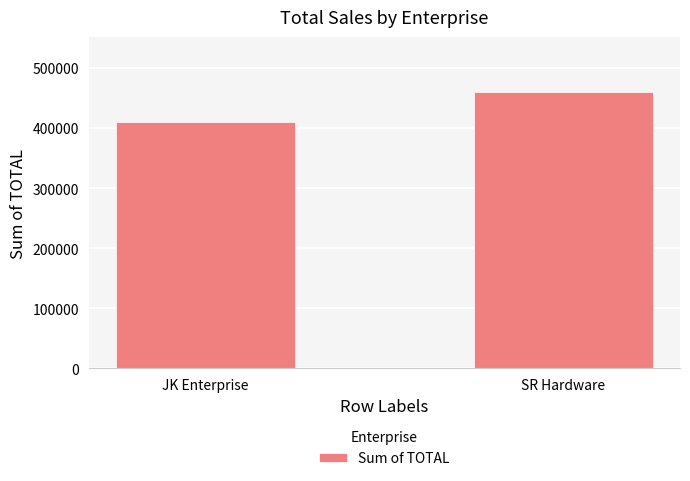

How many data points are less than 459587?

1